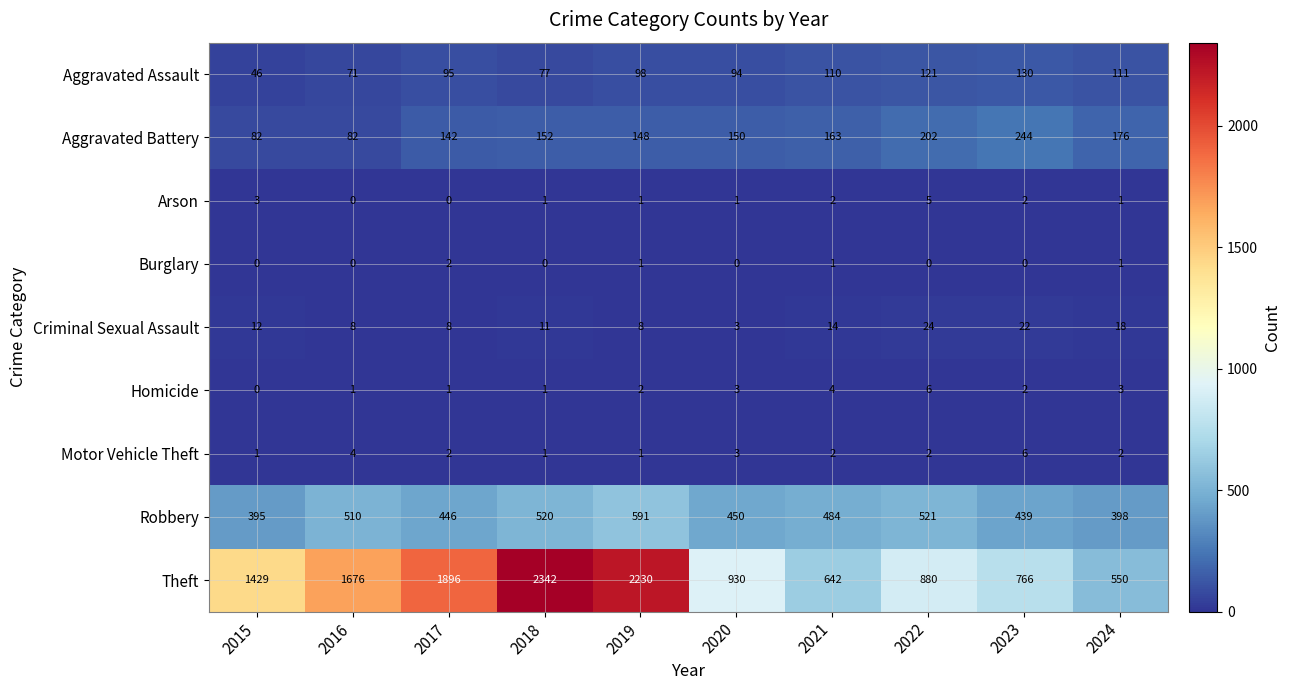

The Motor Vehicle Theft series shows 3 at 2023. True or false?

False